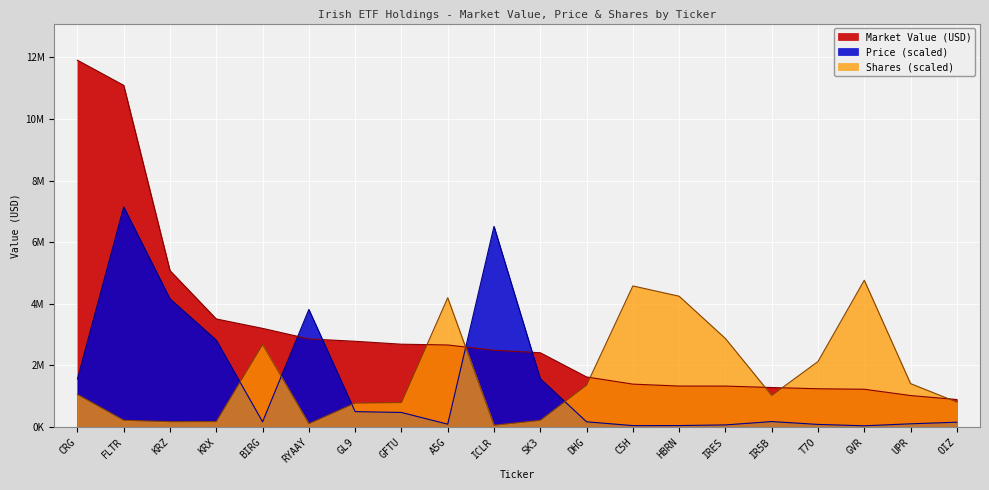

What is the greatest value displayed?

11909167.6